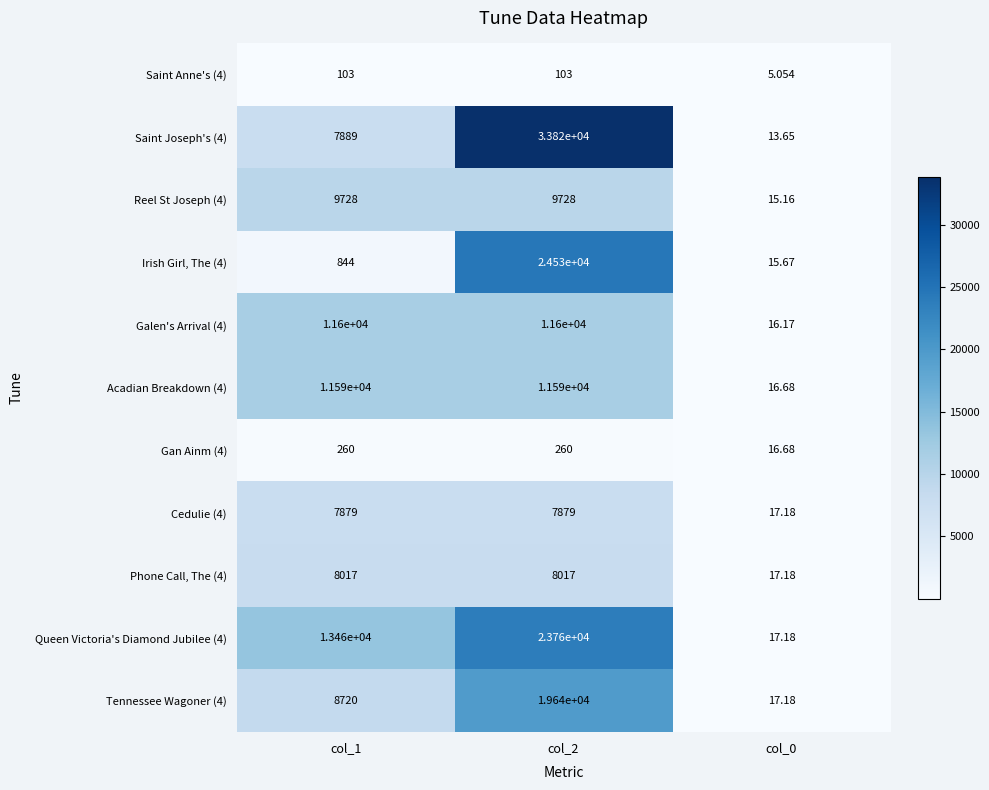

How many series are shown in this chart?

11